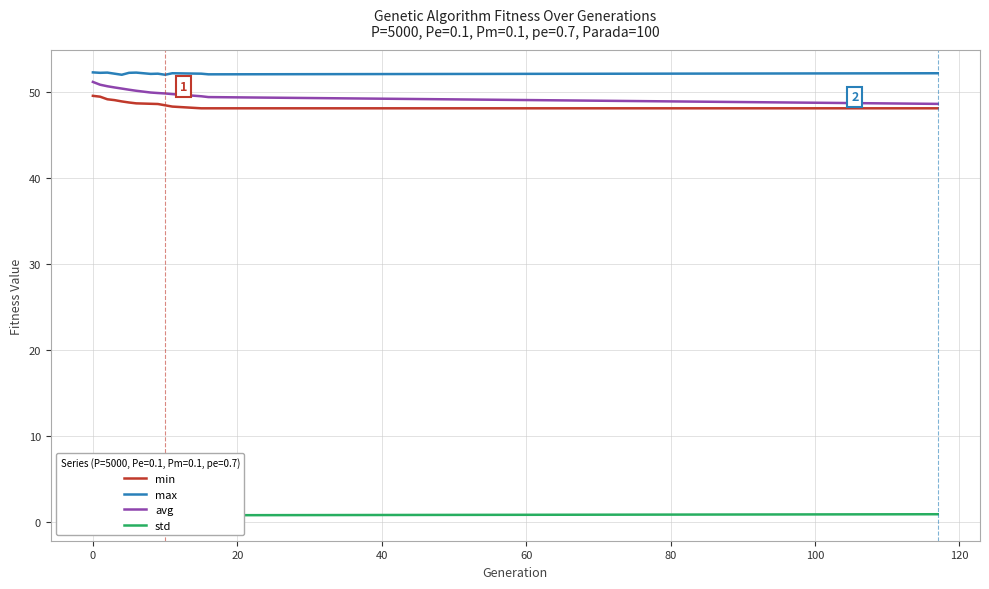

What is the average value of the min series?

48.7